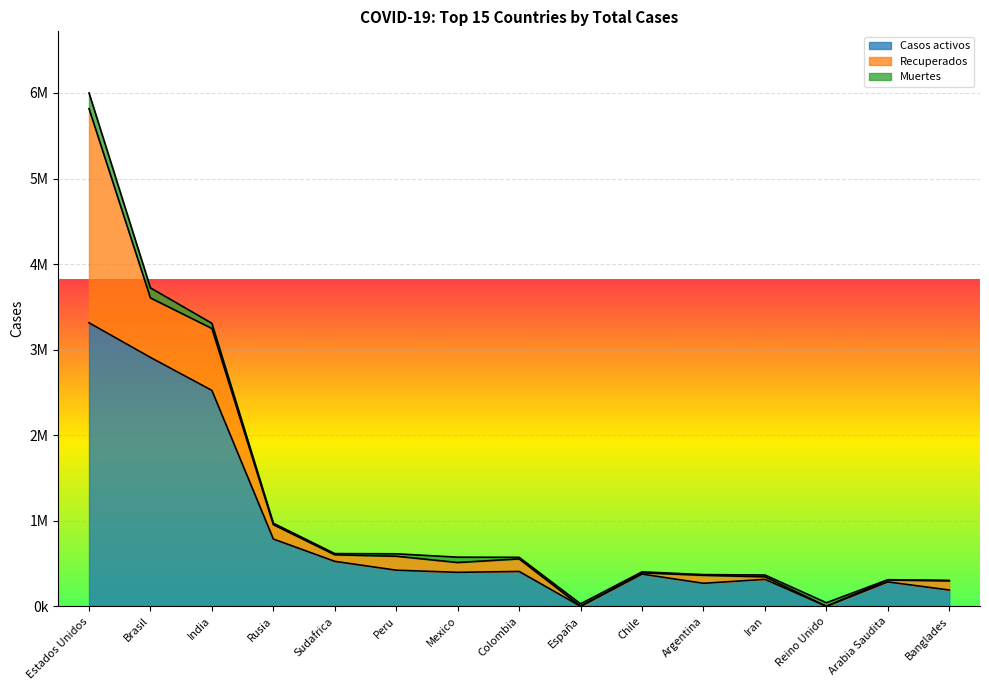

What is the difference between the second highest and minimum values in the Casos activos series?

2908848